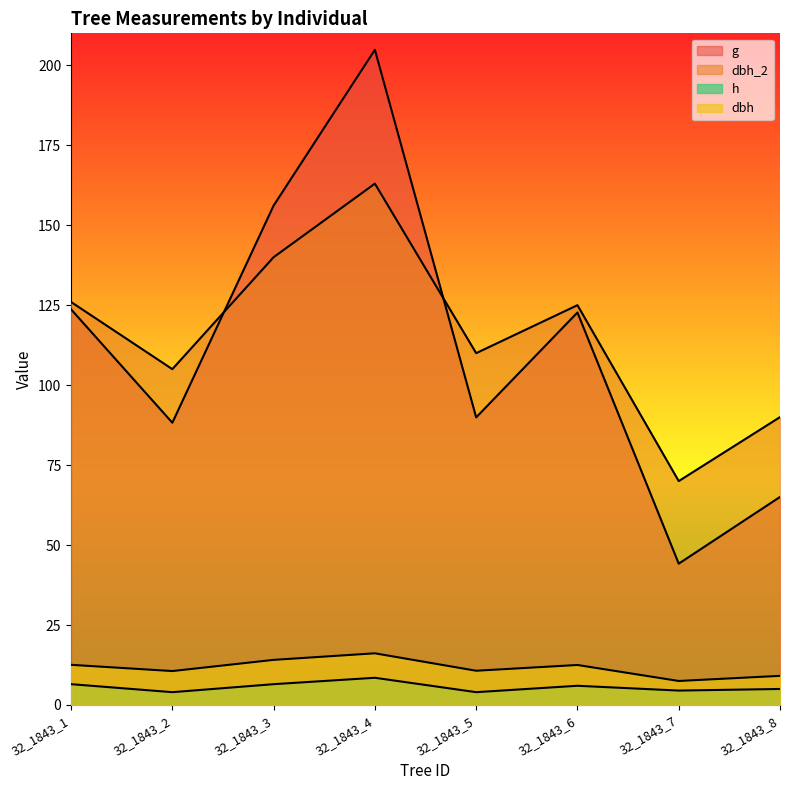

At which category is the sum across all series the highest?

32_1843_4